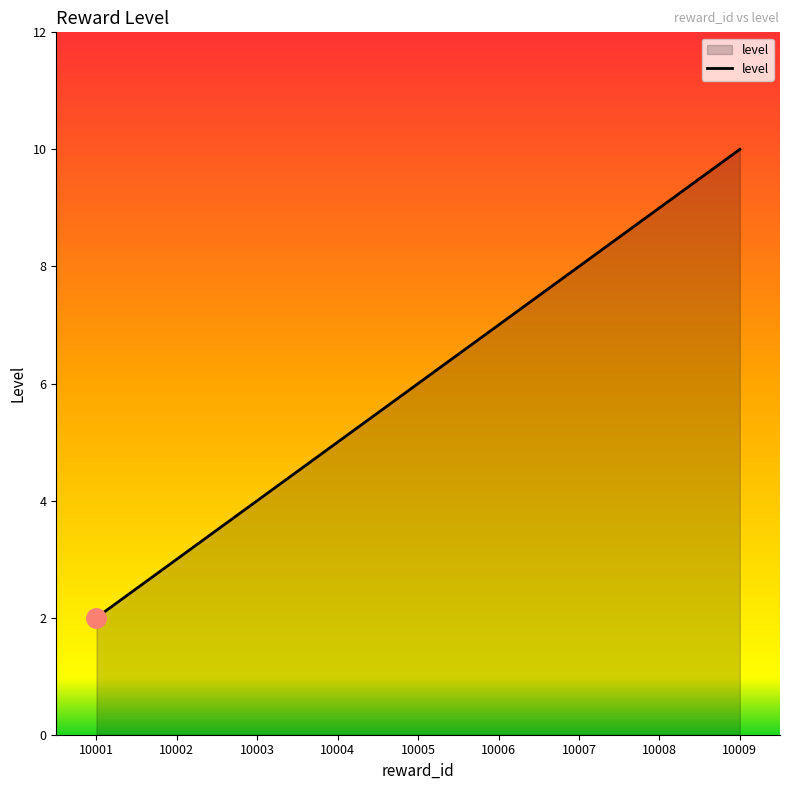

Reading left to right, transcribe all the data shown in this chart.

10001=2	10002=3	10003=4	10004=5	10005=6	10006=7	10007=8	10008=9	10009=10